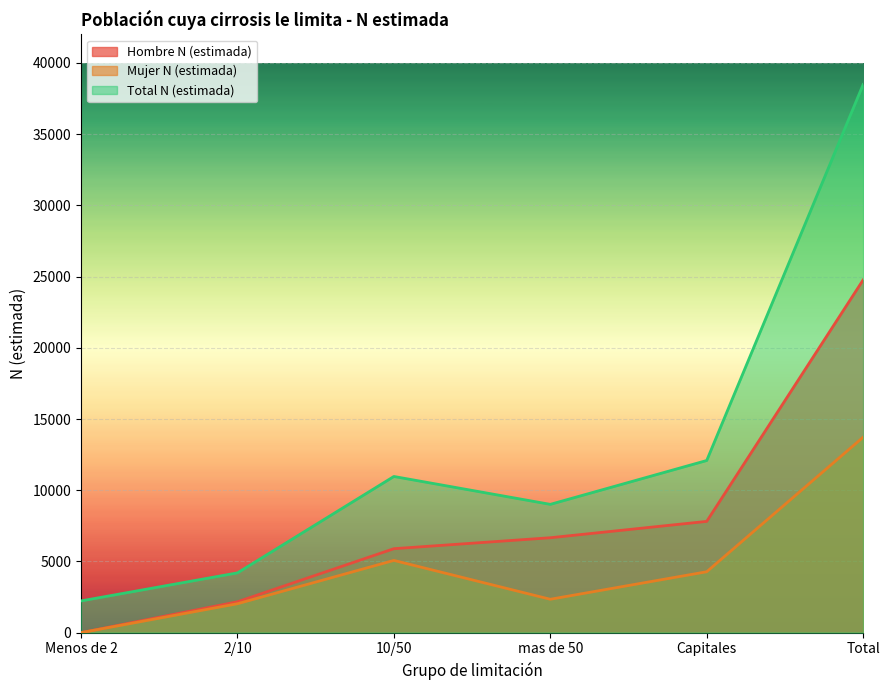

Is it true that Total N (estimada) equals 38483 at Total?

True